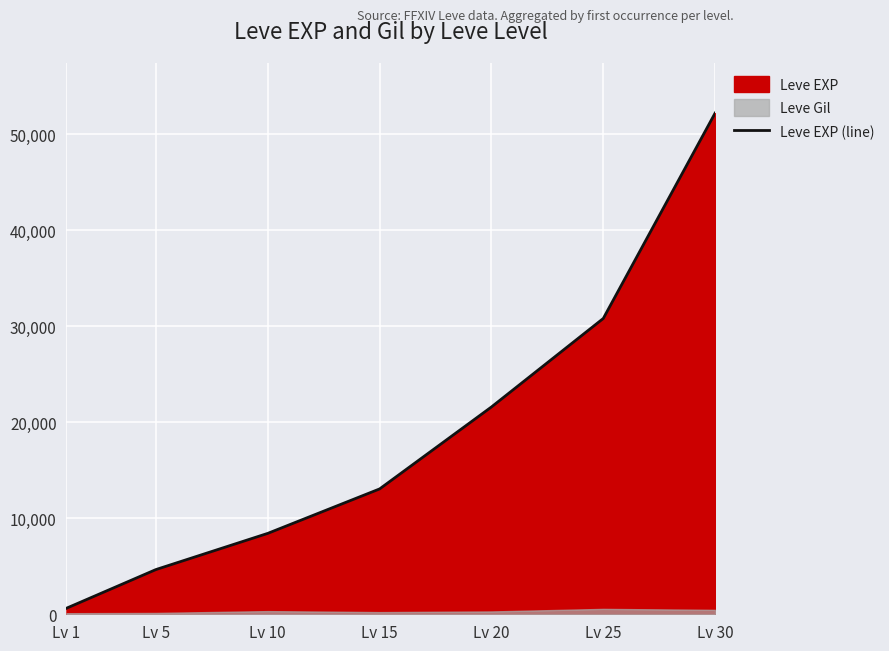

What is the smallest value displayed?

630